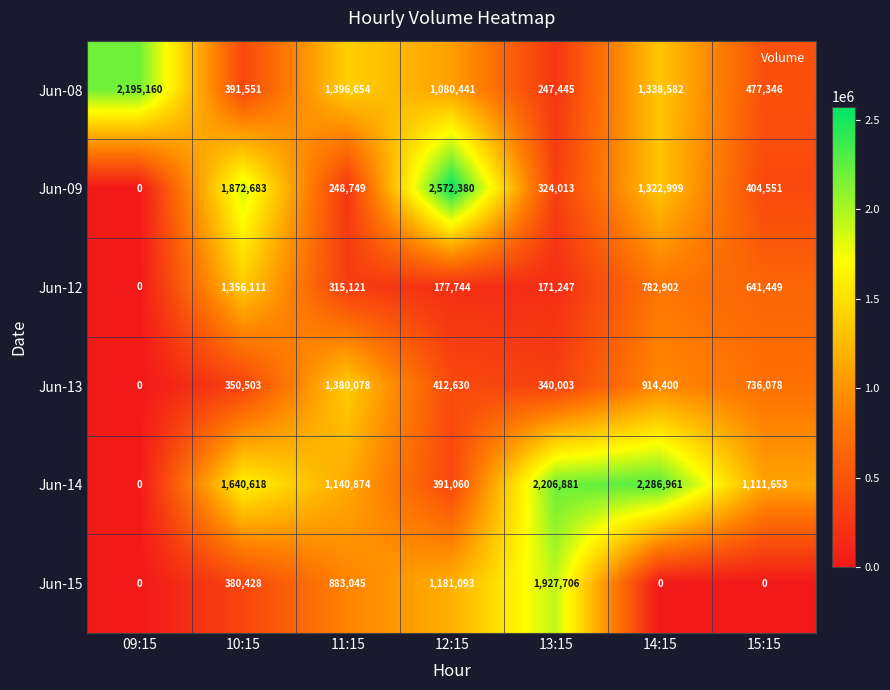

At which label is Jun-12 closest to 678055?

15:15